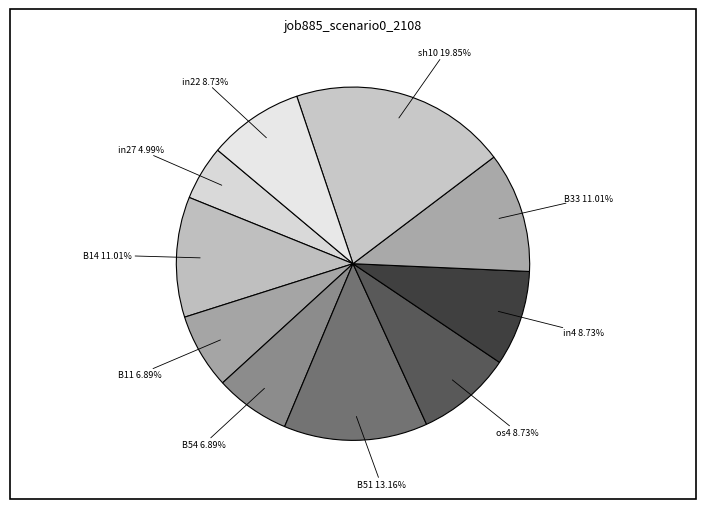

Count the number of slices in the pie.

10